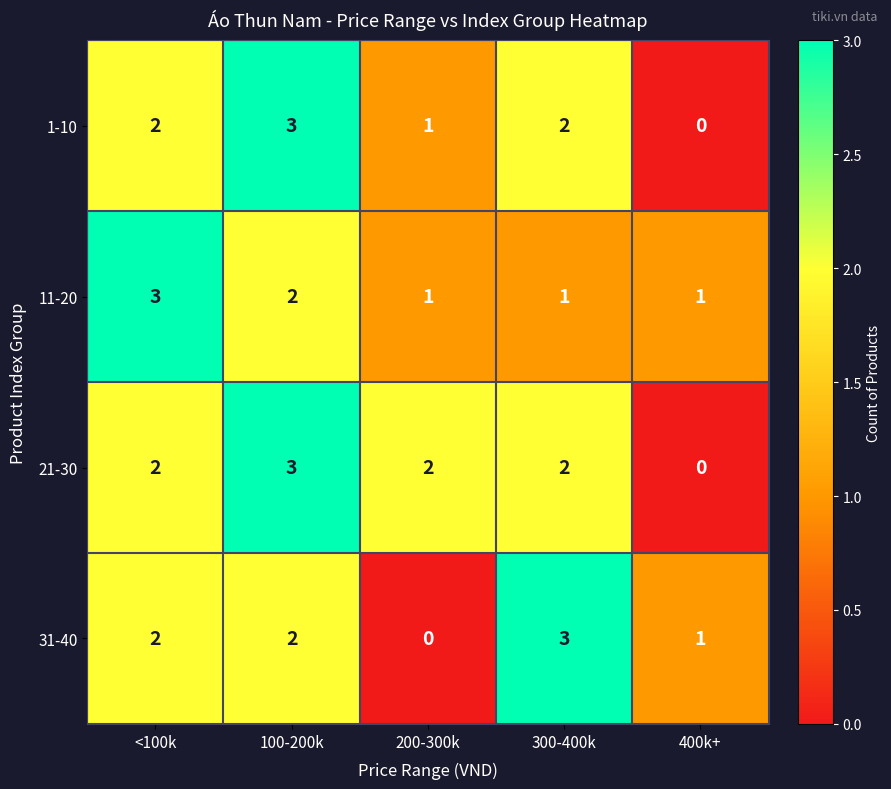

What is the highest value of the 21-30 series?

3